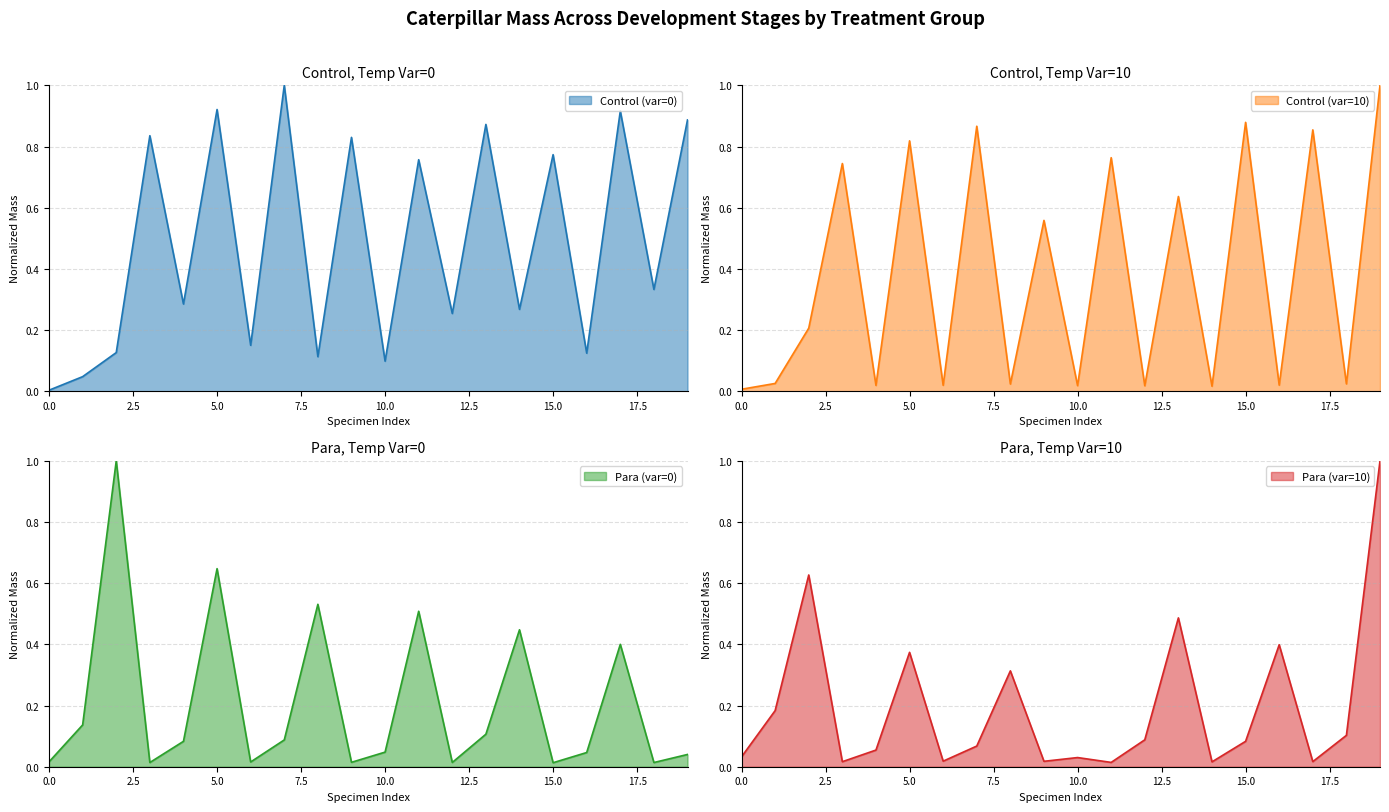

Reading left to right, what are all the values shown in this chart?

control_var0: 0.0	0.0	0.1	0.8	0.3	0.9	0.2	1.0	0.1	0.8	0.1	0.8	0.3	0.9	0.3	0.8	0.1	0.9	0.3	0.9
control_var10: 0.0	0.0	0.2	0.7	0.0	0.8	0.0	0.9	0.0	0.6	0.0	0.8	0.0	0.6	0.0	0.9	0.0	0.9	0.0	1.0
para_var0: 0.0	0.1	1.0	0.0	0.1	0.6	0.0	0.1	0.5	0.0	0.0	0.5	0.0	0.1	0.4	0.0	0.0	0.4	0.0	0.0
para_var10: 0.0	0.2	0.6	0.0	0.1	0.4	0.0	0.1	0.3	0.0	0.0	0.0	0.1	0.5	0.0	0.1	0.4	0.0	0.1	1.0